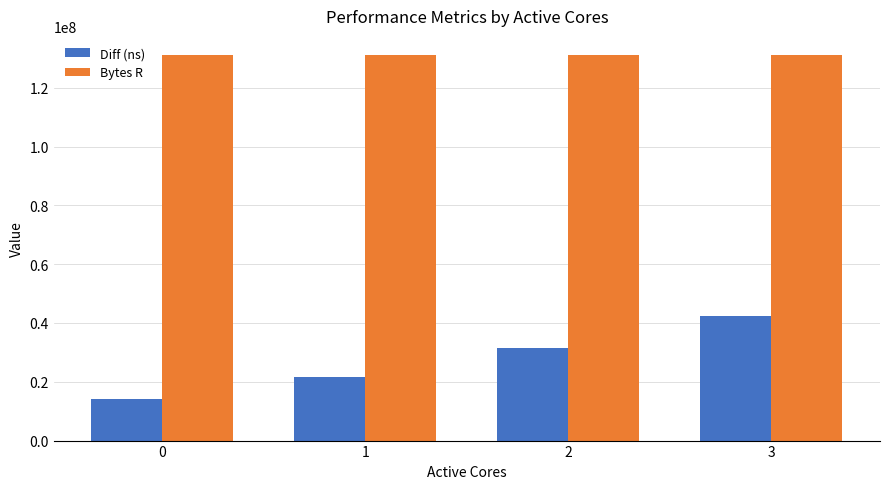

Between 0 and 3, which series saw the biggest shift?

Diff (ns)